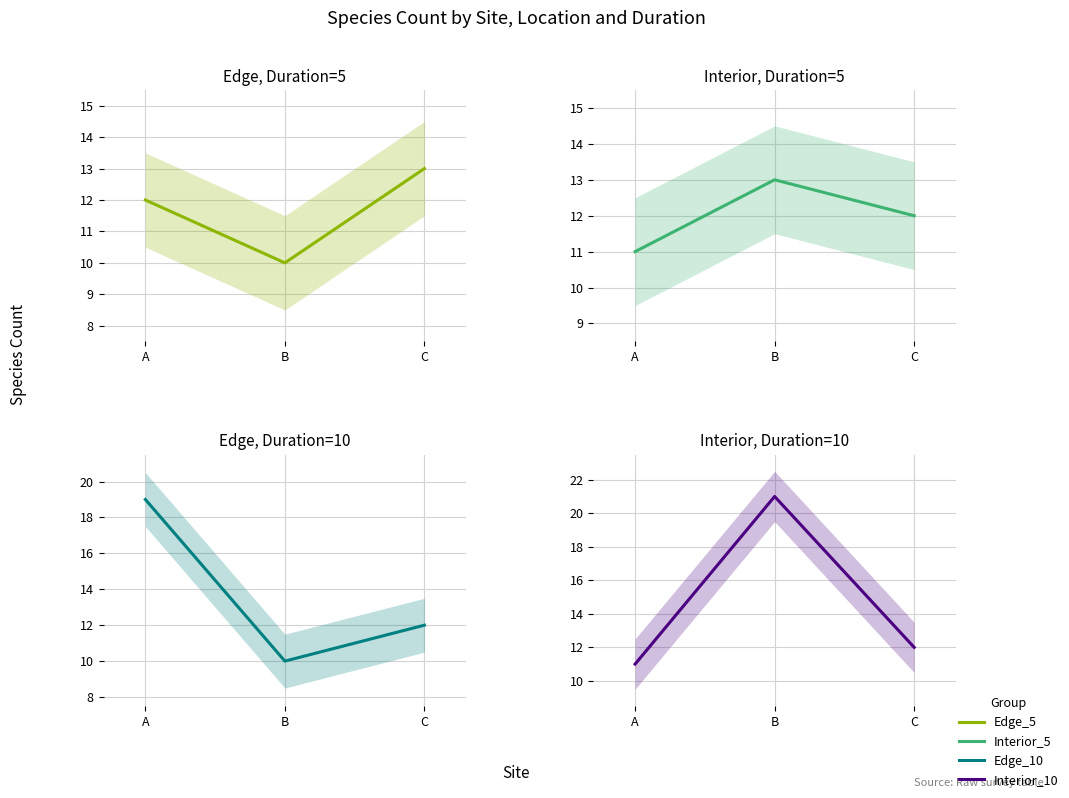

What is the value of the Interior_10 point at the 2nd from the left?

21